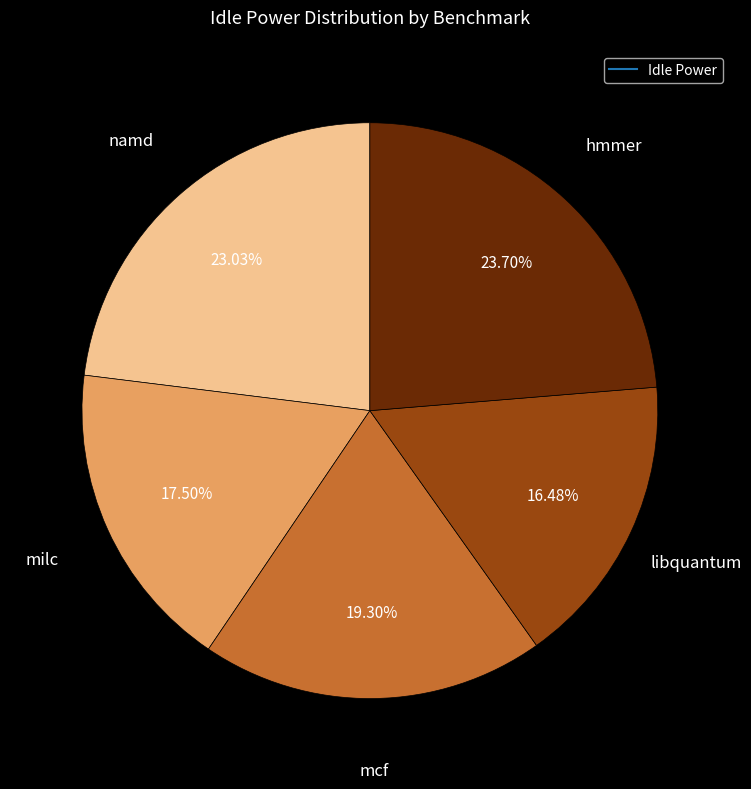

Rank the categories by value from highest to lowest.

hmmer, namd, mcf, milc, libquantum